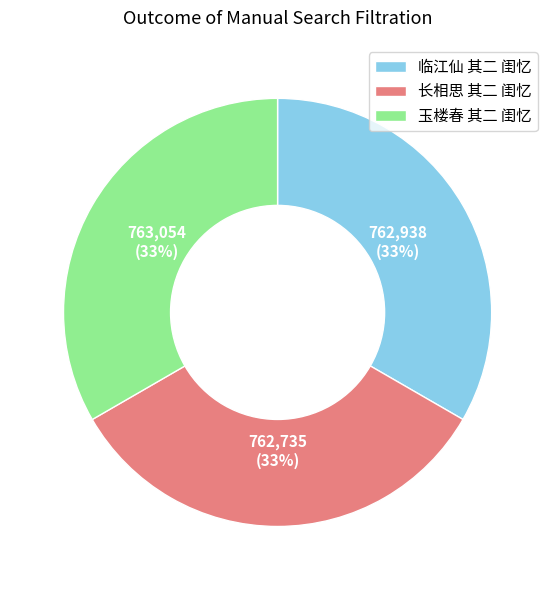

Is 临江仙 其二 闺忆 the majority of the pie?

No